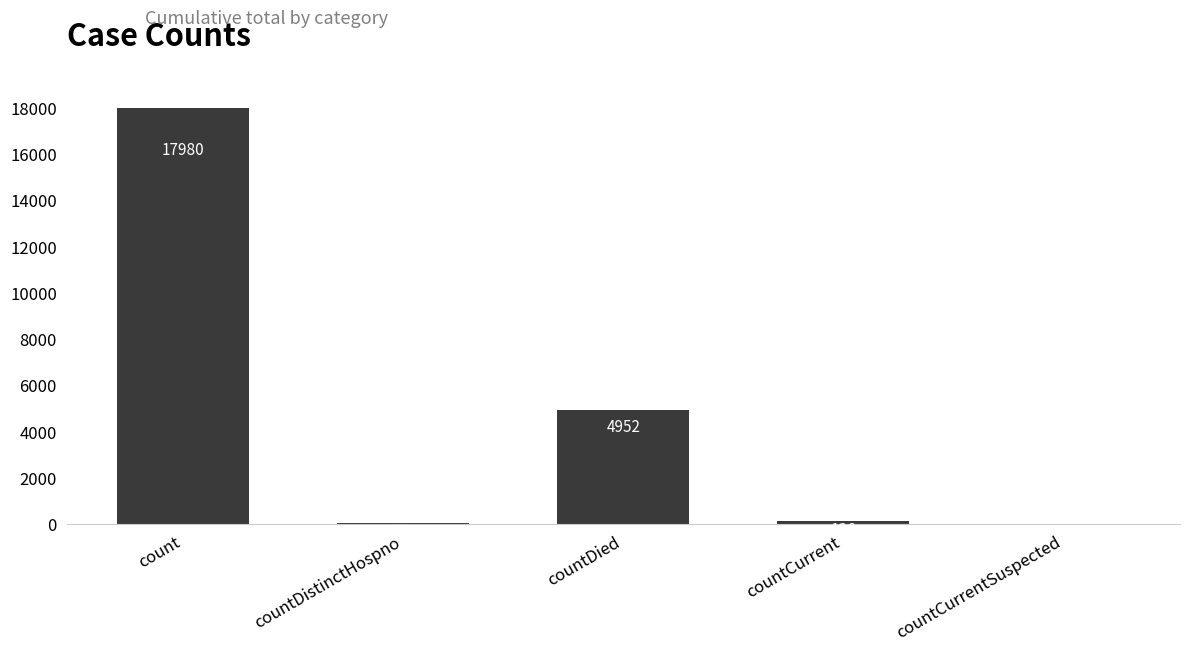

At which category does the chart reach its peak across all series?

count